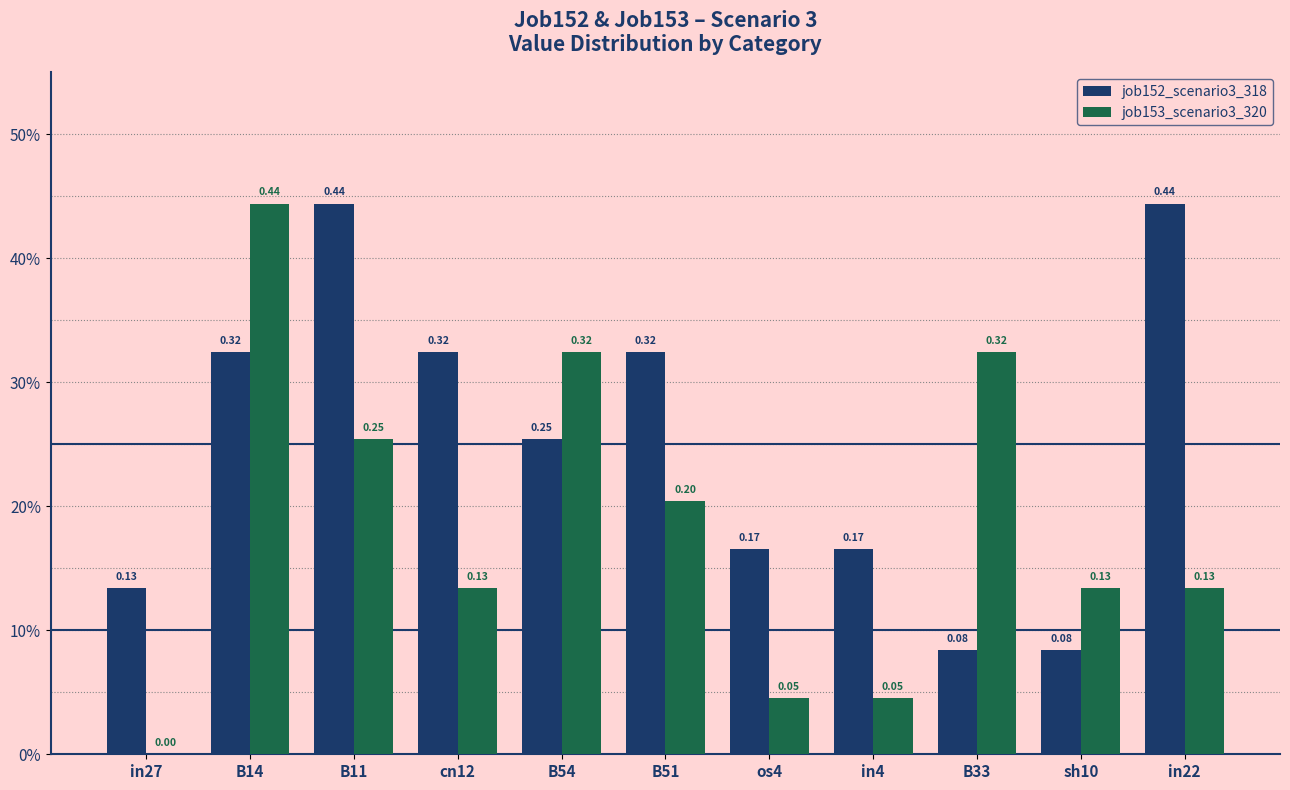

Which series has the largest total across all categories?

job152_scenario3_318